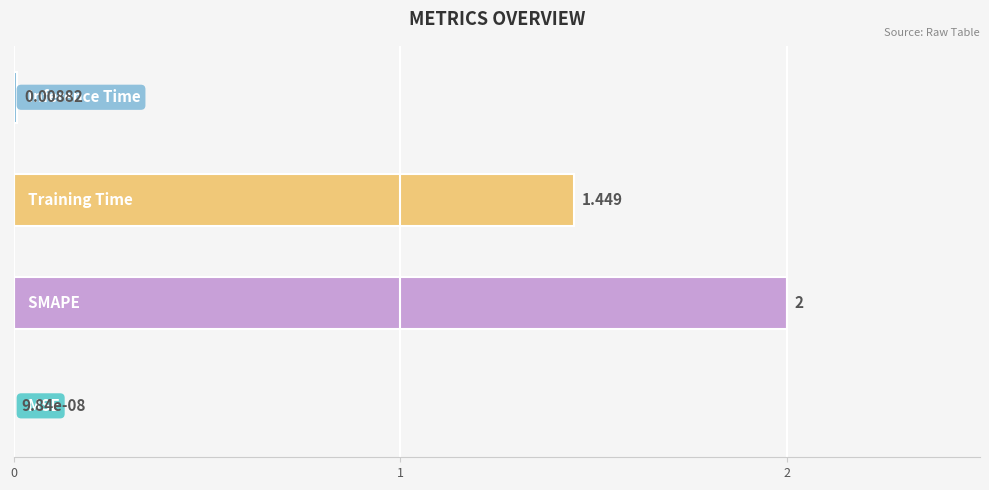

List the labels in order of value, largest first.

1, 2, 3, 0